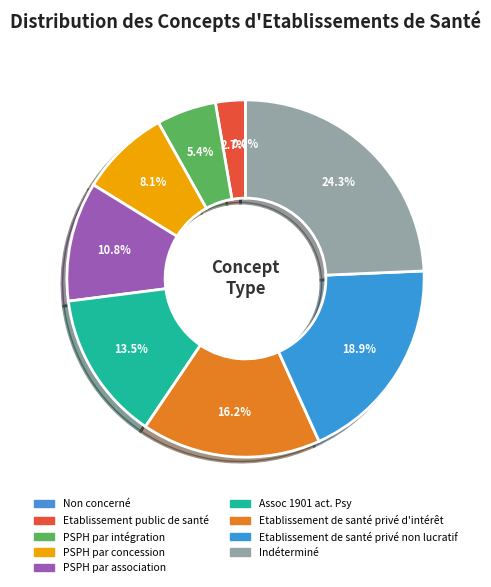

What is the total percentage of Assoc 1901 act. Psy and PSPH par association?

24.3%